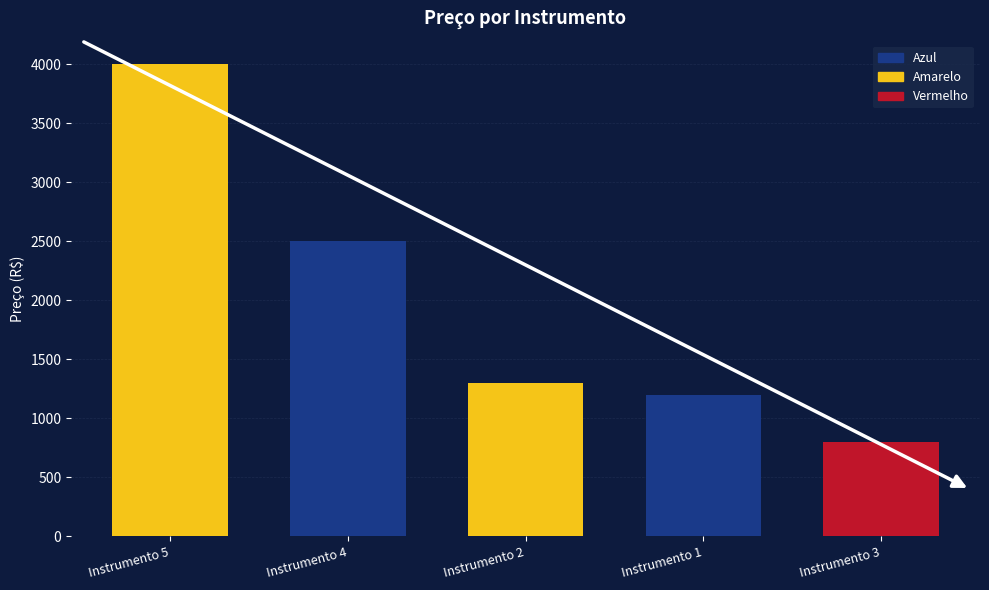

What is the change in value from Instrumento 4 to Instrumento 1?

-1300